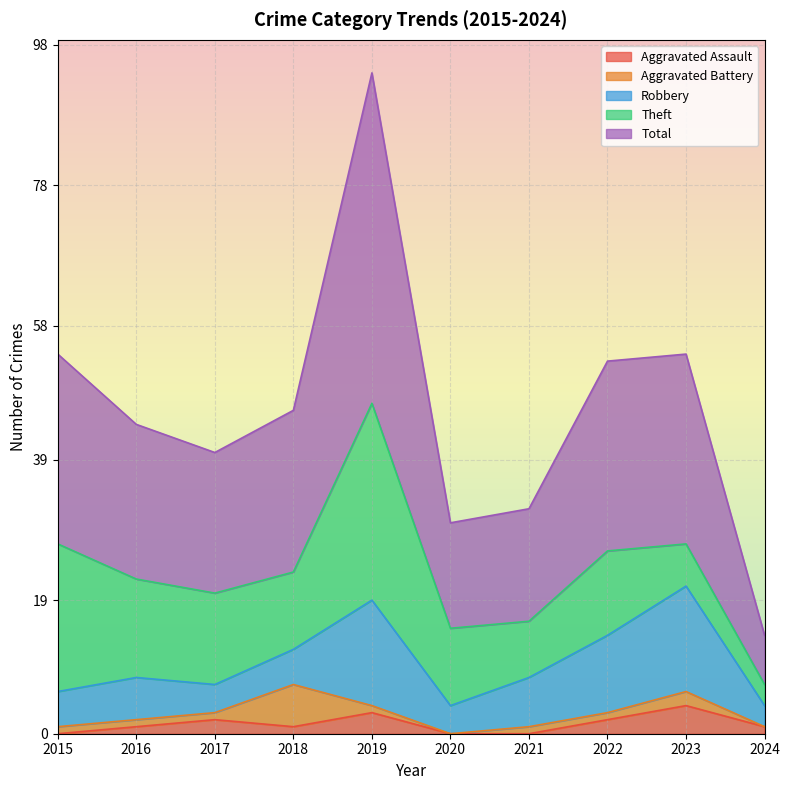

Reading left to right, what are all the values shown in this chart?

Aggravated Assault: 2015=0	2016=1	2017=2	2018=1	2019=3	2020=0	2021=0	2022=2	2023=4	2024=1
Aggravated Battery: 2015=1	2016=1	2017=1	2018=6	2019=1	2020=0	2021=1	2022=1	2023=2	2024=0
Robbery: 2015=5	2016=6	2017=4	2018=5	2019=15	2020=4	2021=7	2022=11	2023=15	2024=3
Theft: 2015=21	2016=14	2017=13	2018=11	2019=28	2020=11	2021=8	2022=12	2023=6	2024=3
Total: 2015=27	2016=22	2017=20	2018=23	2019=47	2020=15	2021=16	2022=27	2023=27	2024=7